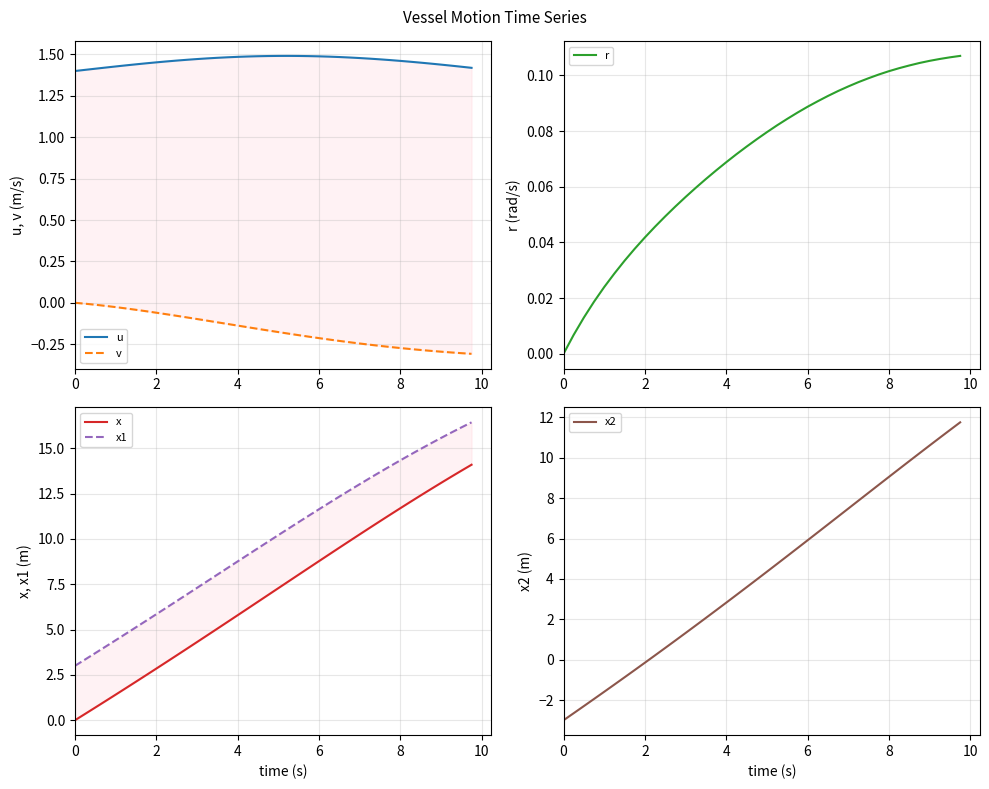

Is this an area chart (filled region under the line)?

No